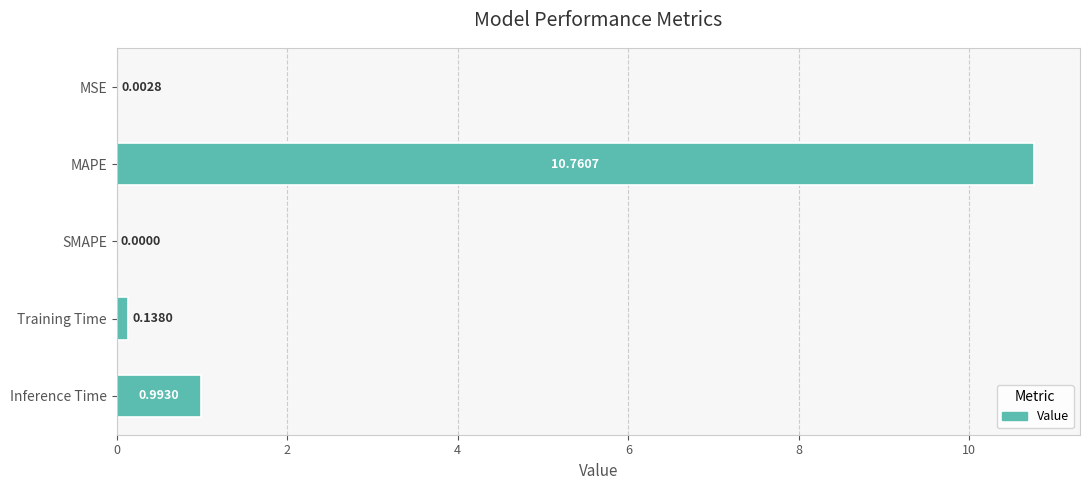

At which label is the value closest to 5?

Inference Time